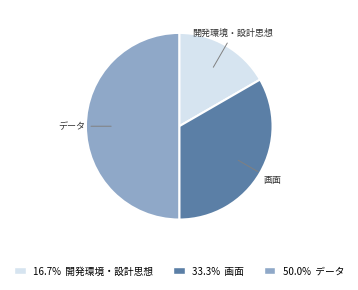

True or false: データ accounts for 61% of the total.

False